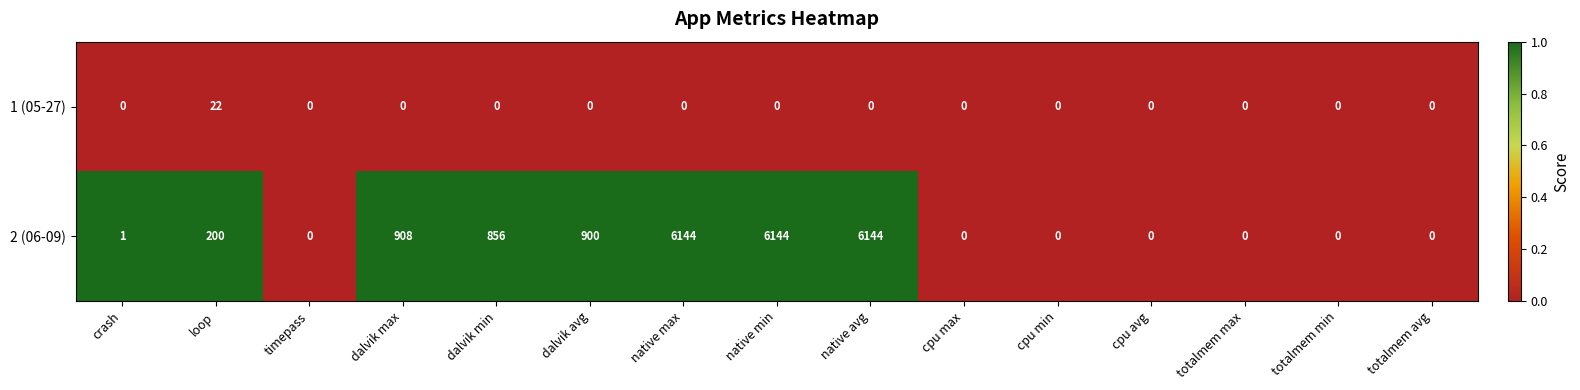

What is the total value across all series at native avg?

6144